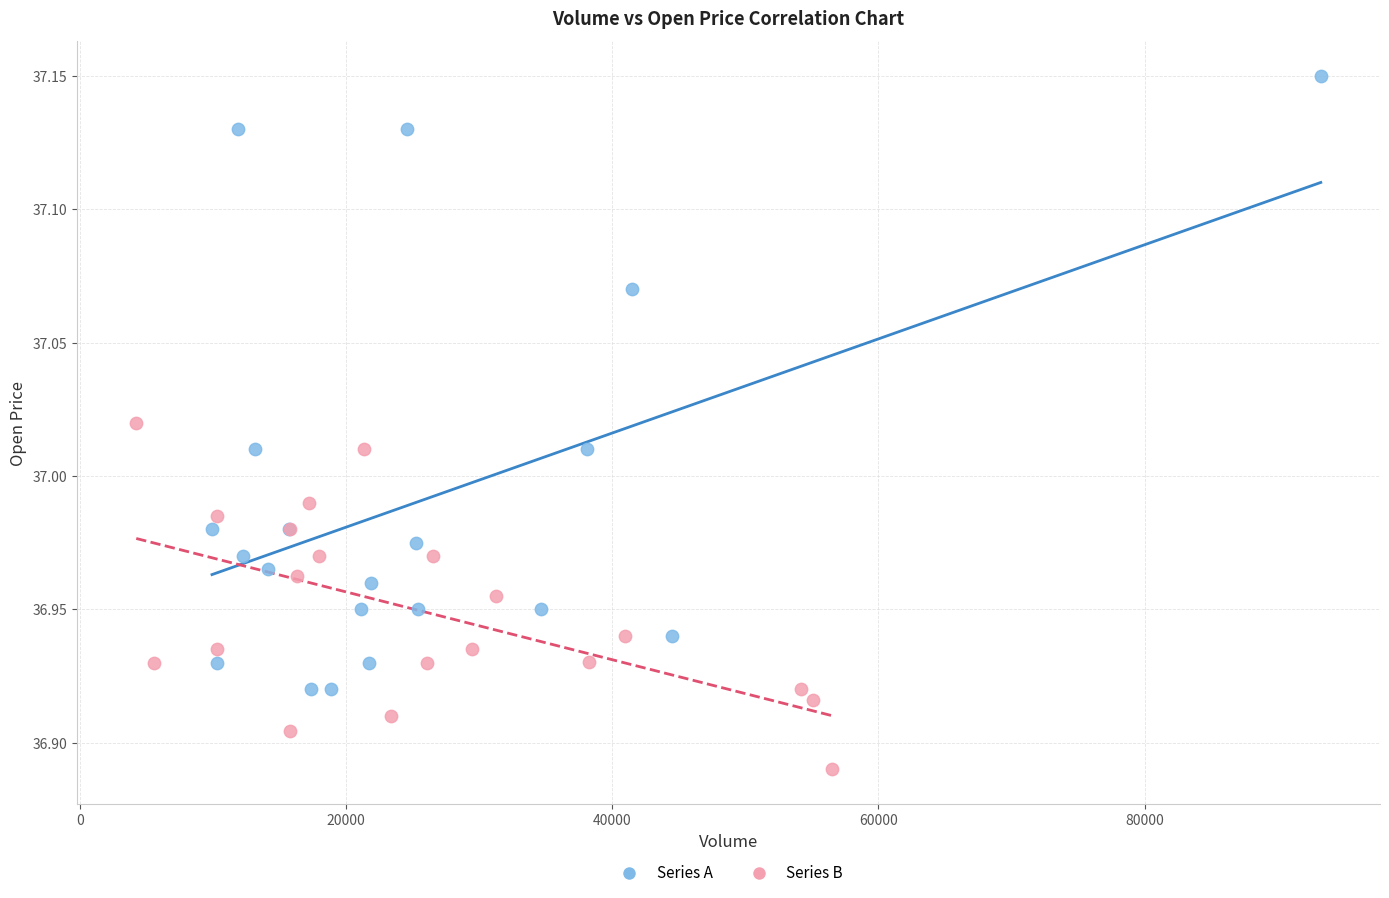

Which series has the widest spread of Y values?

Series A